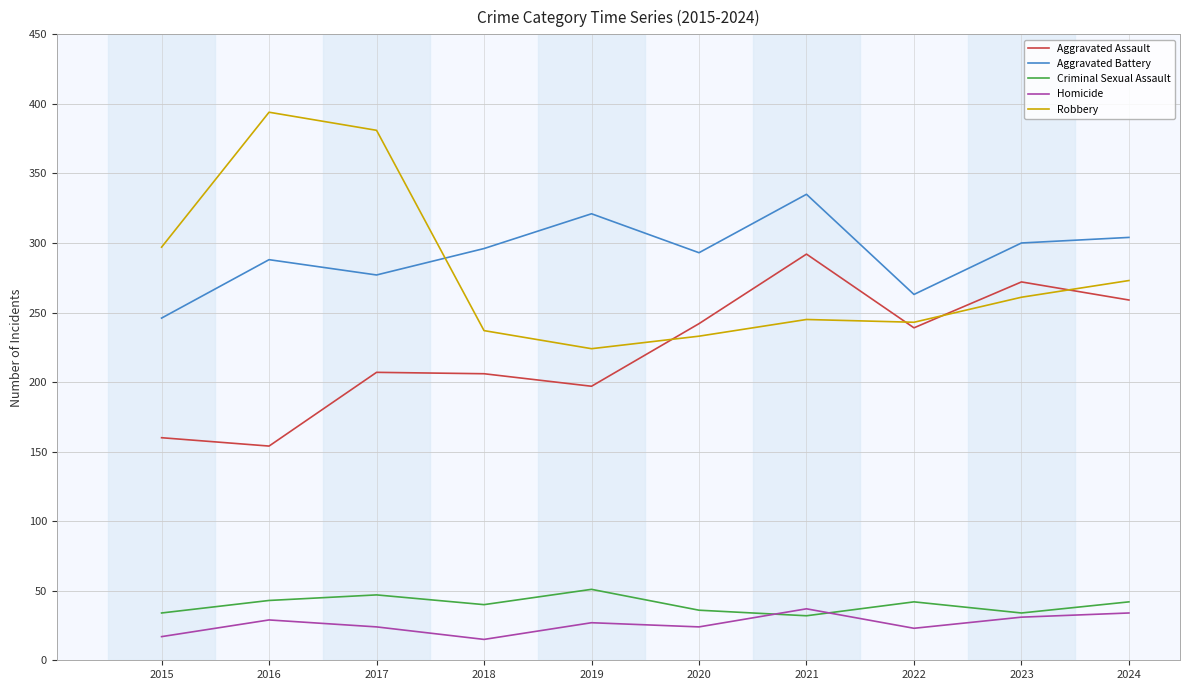

True or false: Criminal Sexual Assault has a value of 32 at 2021.

True